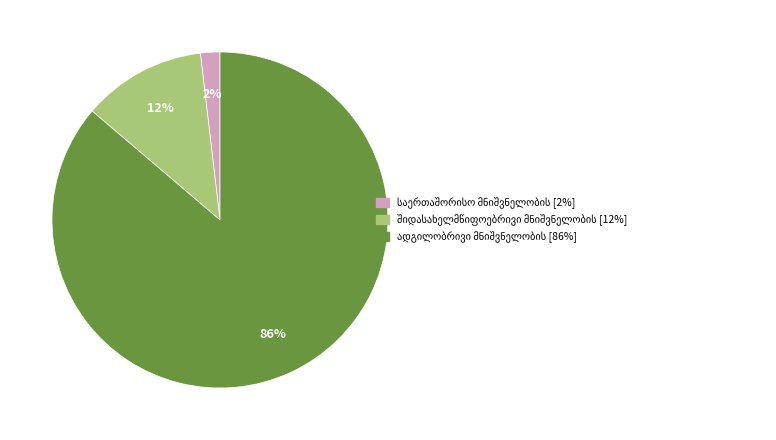

How many segments does this pie chart have?

3